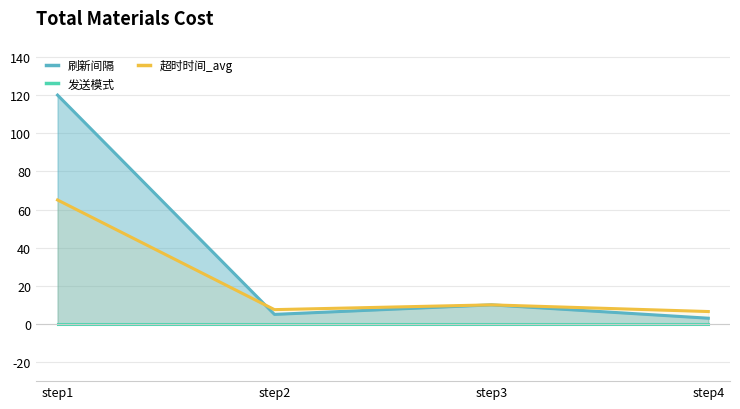

Reading left to right, extract all data points from this chart.

刷新间隔: 120.0	5.0	10.0	3.0
发送模式: 0.0	0.0	0.0	0.0
超时时间_avg: 65.0	7.5	10.0	6.5